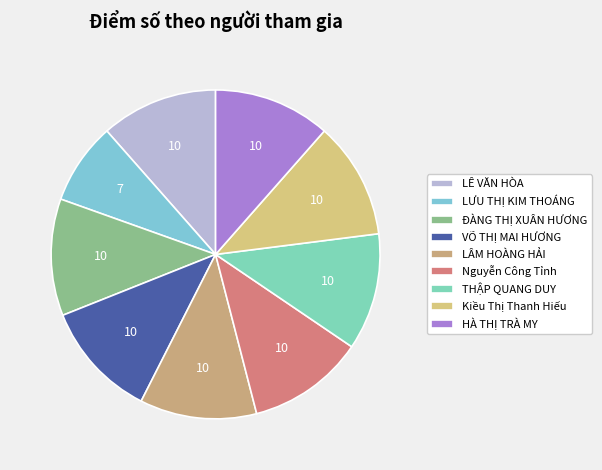

To the nearest percent, what is the difference between the largest and smallest slice percentages?

3%